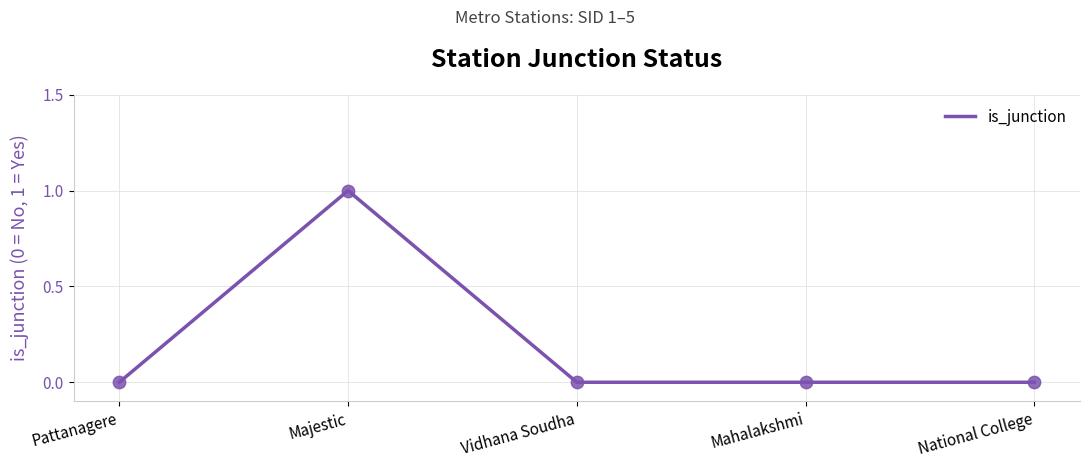

True or false: the data shows -1 at Mahalakshmi.

False